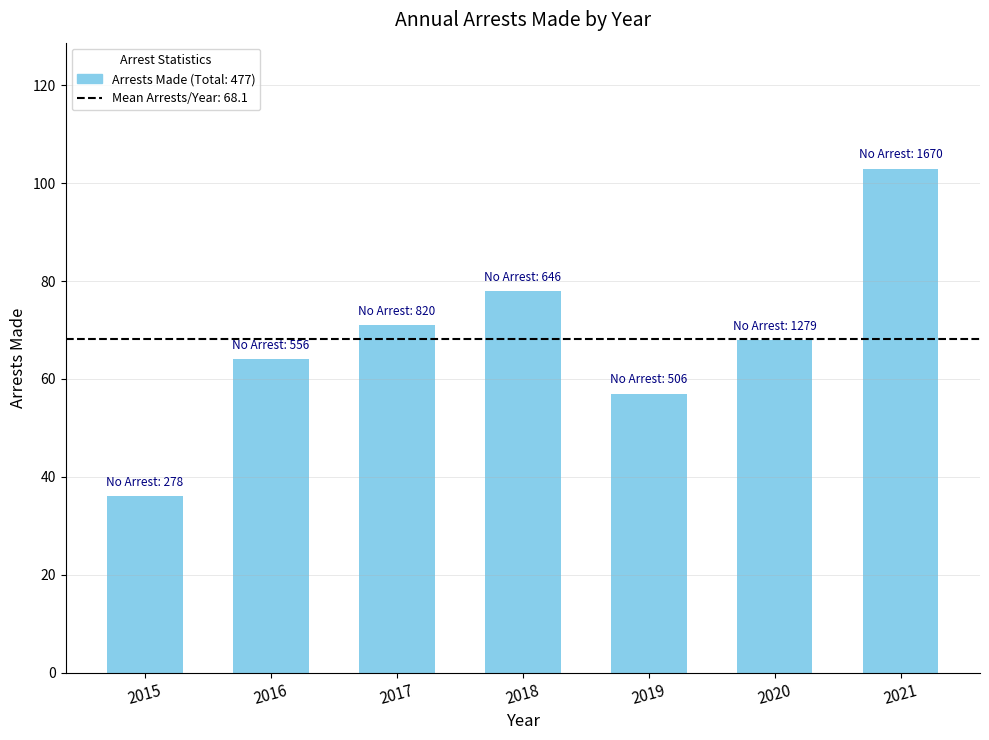

Which has a higher value, 2015 or 2020?

2020